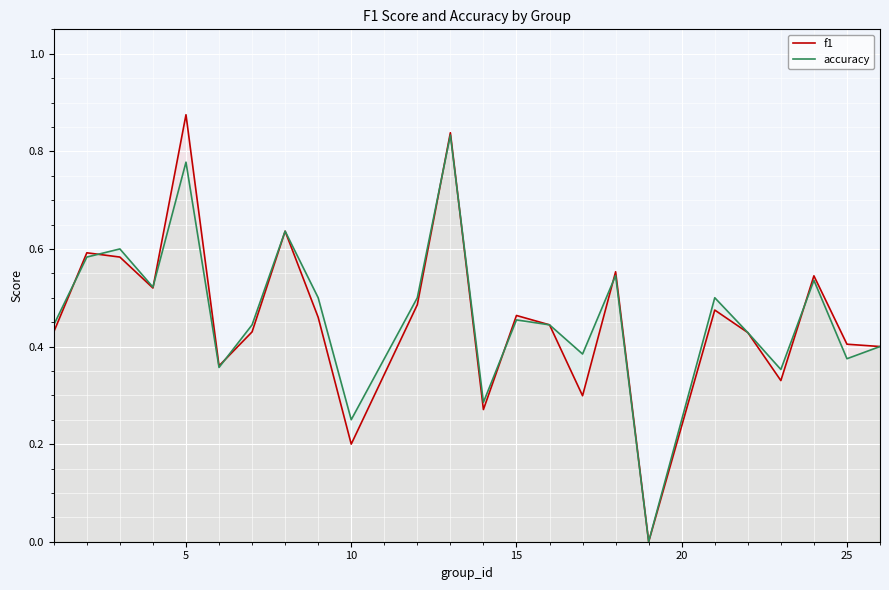

The value of f1 at 25 is 0.2. True or false?

False